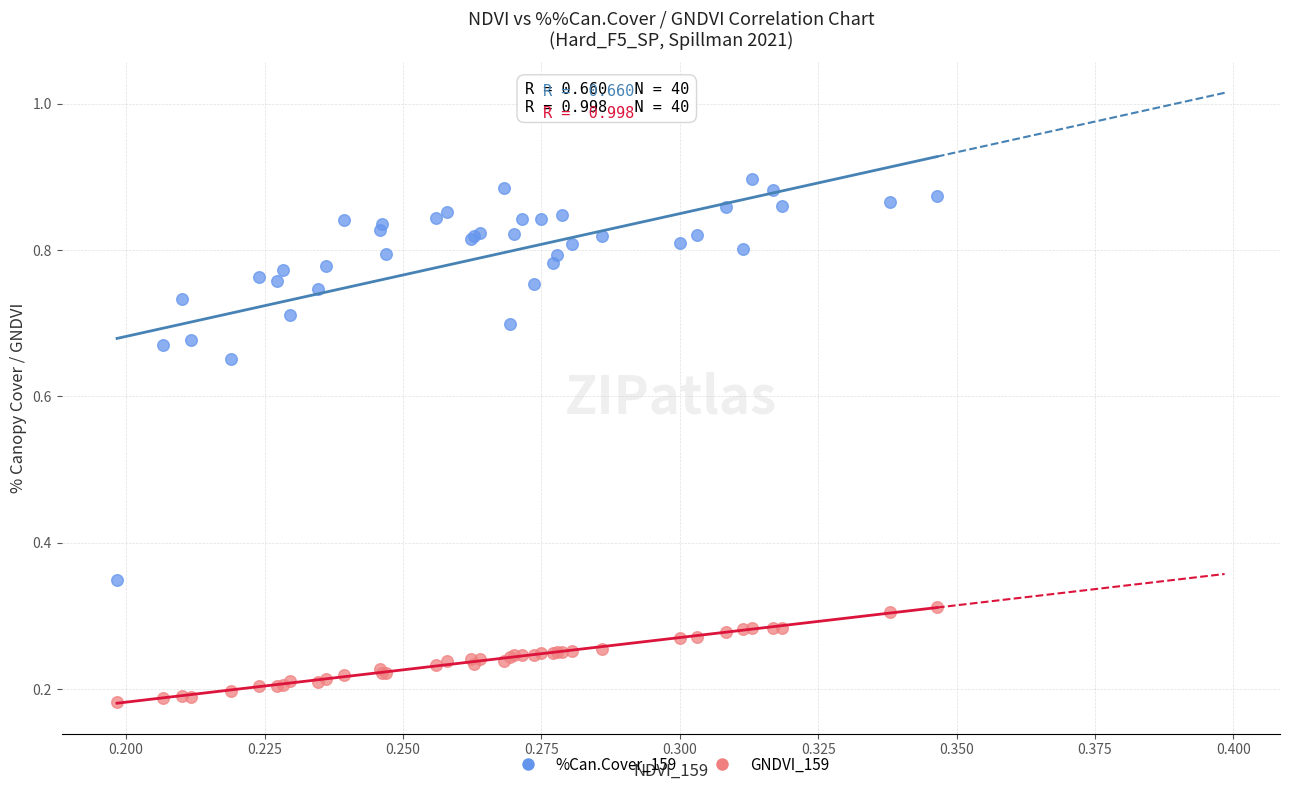

Which series contains the highest Y value?

%Can.Cover_159